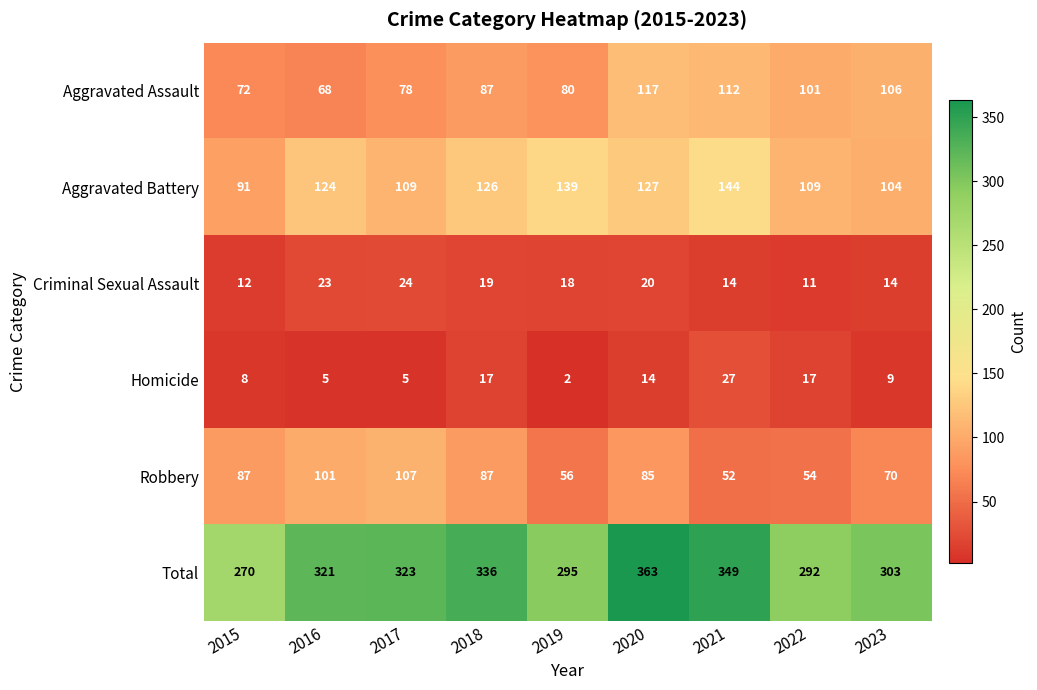

At which category is the sum across all series the highest?

2020